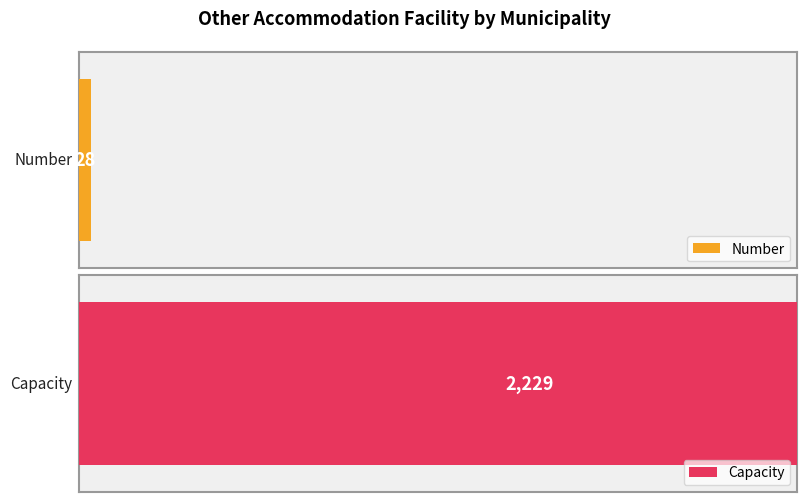

Rank the series by their maximum value, from lowest to highest.

Number, Capacity